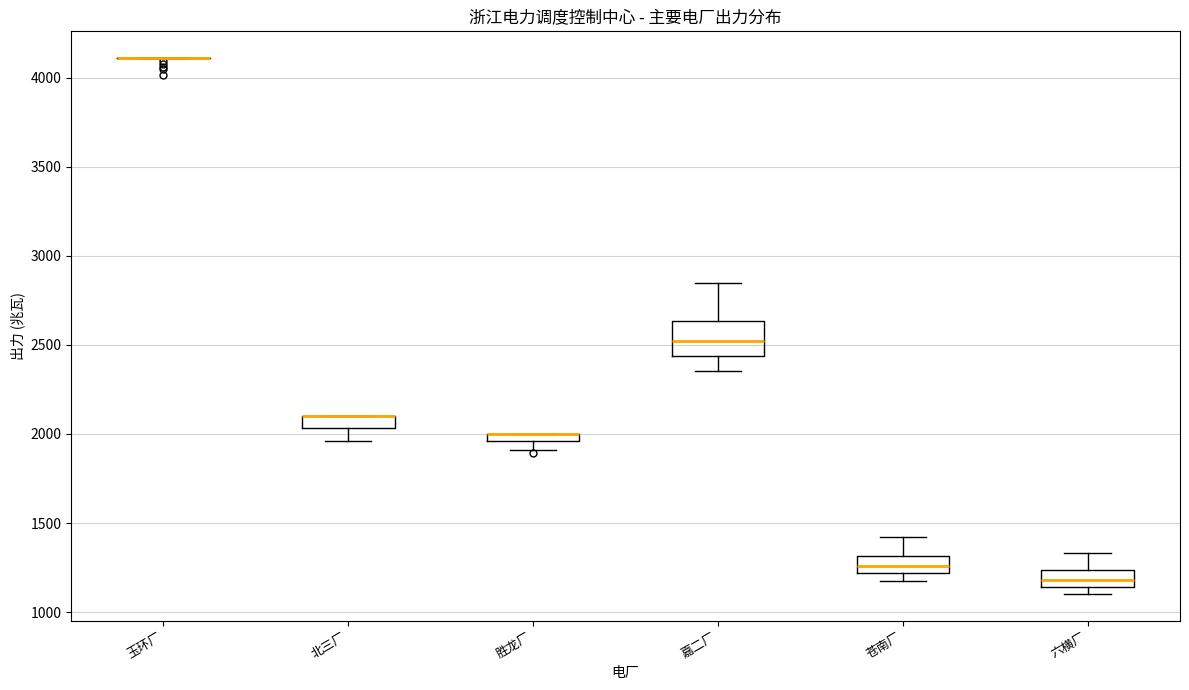

Comparing the boxes themselves (not the whiskers), which one is the tallest?

嘉二厂